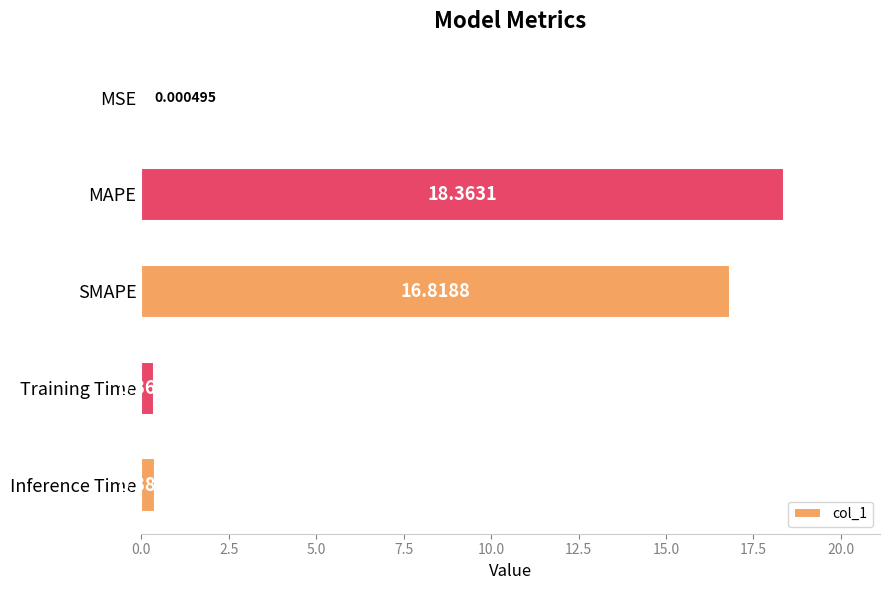

What is the change in value from MSE to MAPE?

+18.4